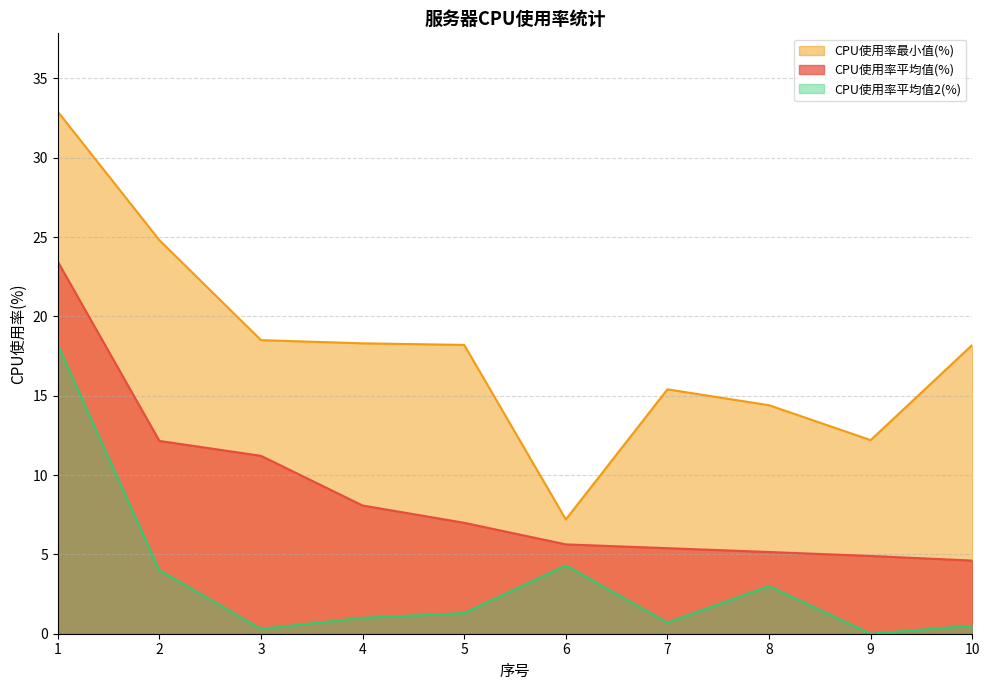

Reading left to right, extract all data points from this chart.

CPU使用率平均值(%): 1=23.4	2=12.2	3=11.2	4=8.1	5=7.0	6=5.6	7=5.4	8=5.2	9=4.9	10=4.6
CPU使用率最小值(%): 1=32.9	2=24.8	3=18.5	4=18.3	5=18.2	6=7.2	7=15.4	8=14.4	9=12.2	10=18.2
CPU使用率平均值2(%): 1=18.2	2=4.0	3=0.3	4=1.0	5=1.3	6=4.3	7=0.7	8=3.0	9=0.0	10=0.5